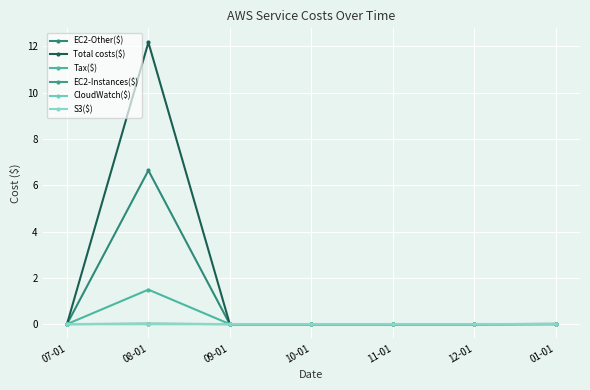

Which category has the lowest value across all series?

11-01